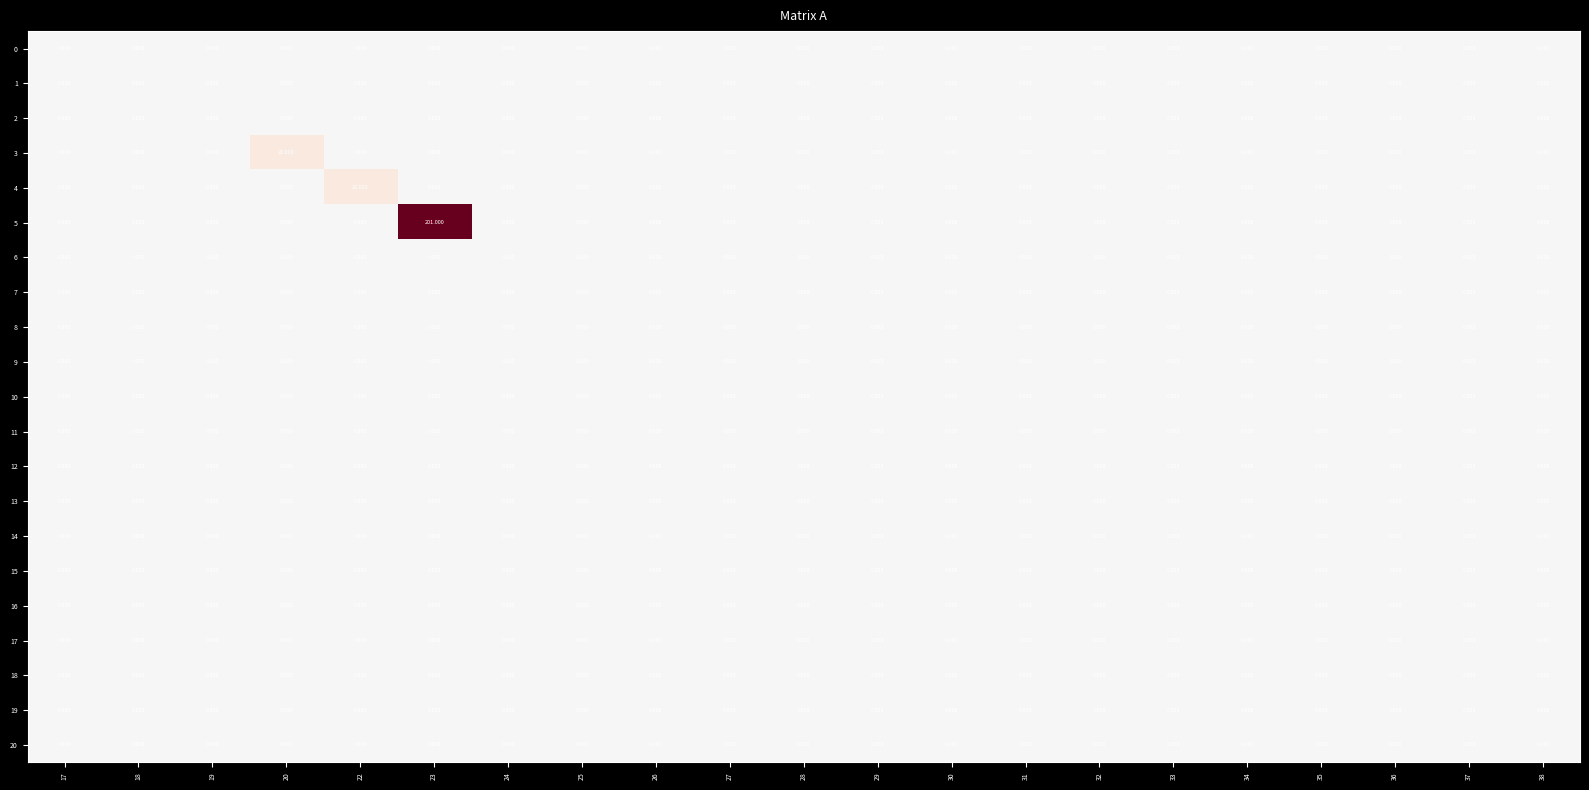

How many data points does each series have?

21